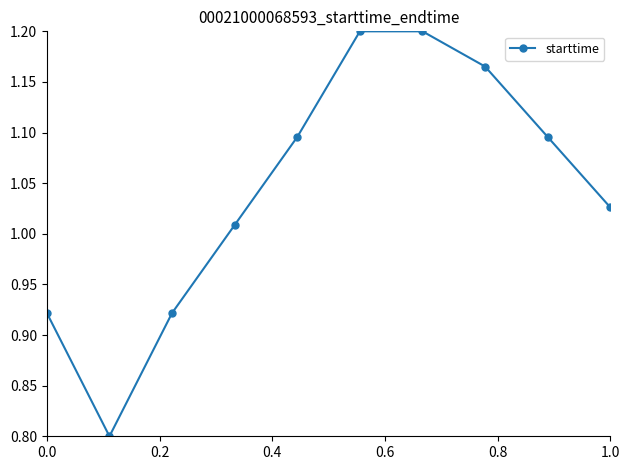

True or false: there are more than 1 points higher than both neighbors.

False